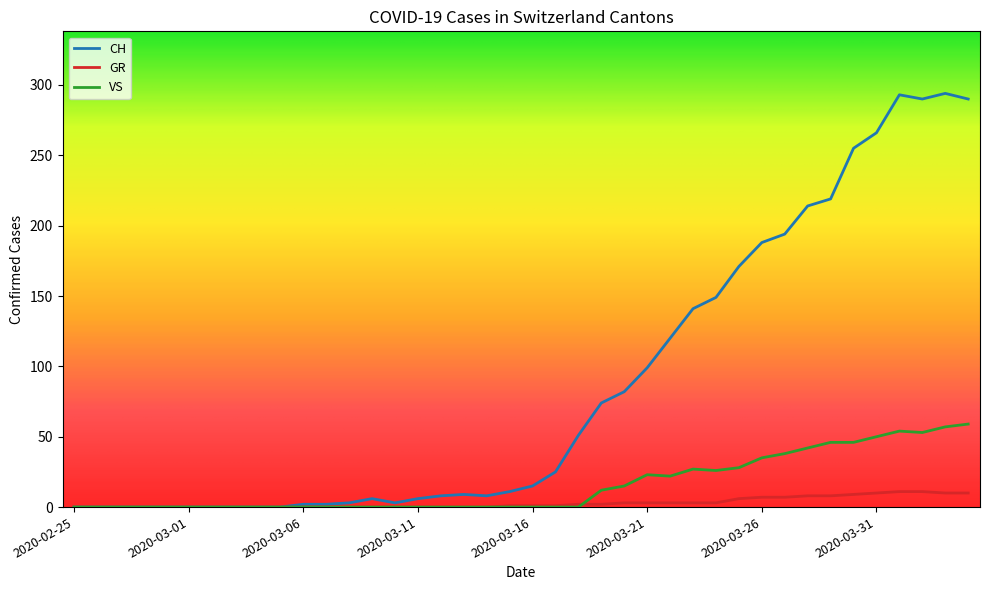

Which series has the widest spread of values?

CH